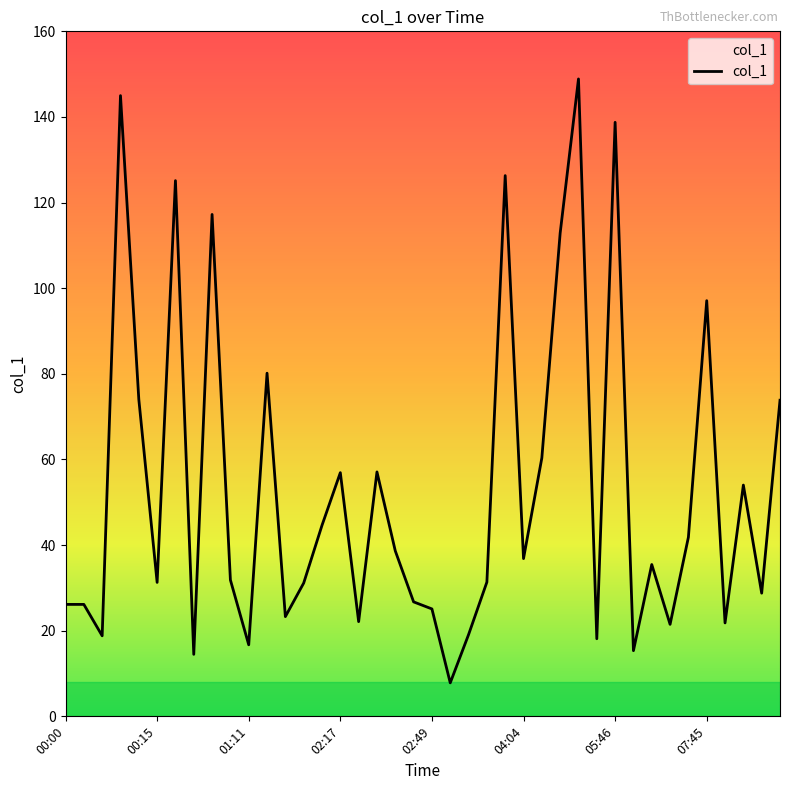

True or false: there are more than 1 points higher than both neighbors.

True